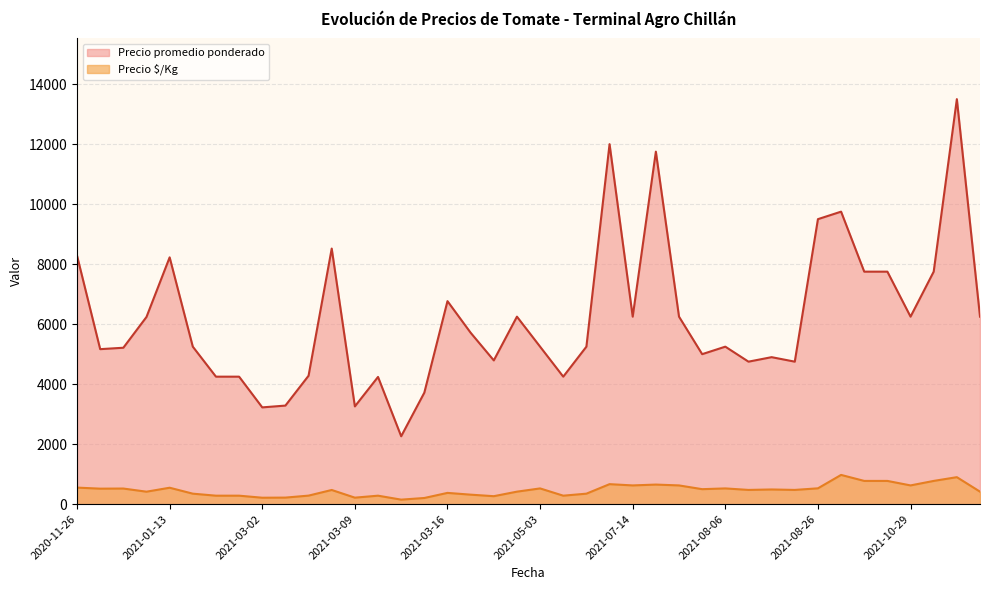

Which series has the widest spread of values?

Precio promedio ponderado